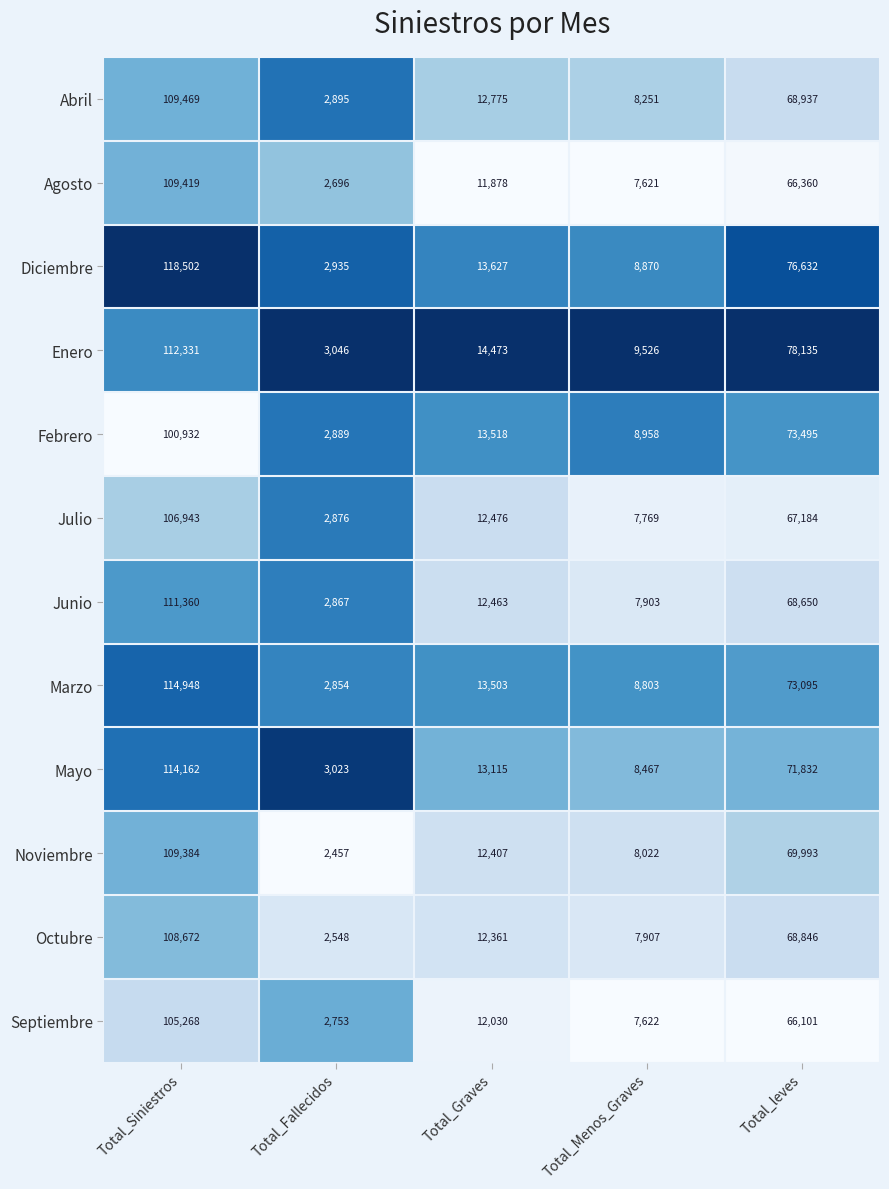

Count the number of data series in this chart.

12